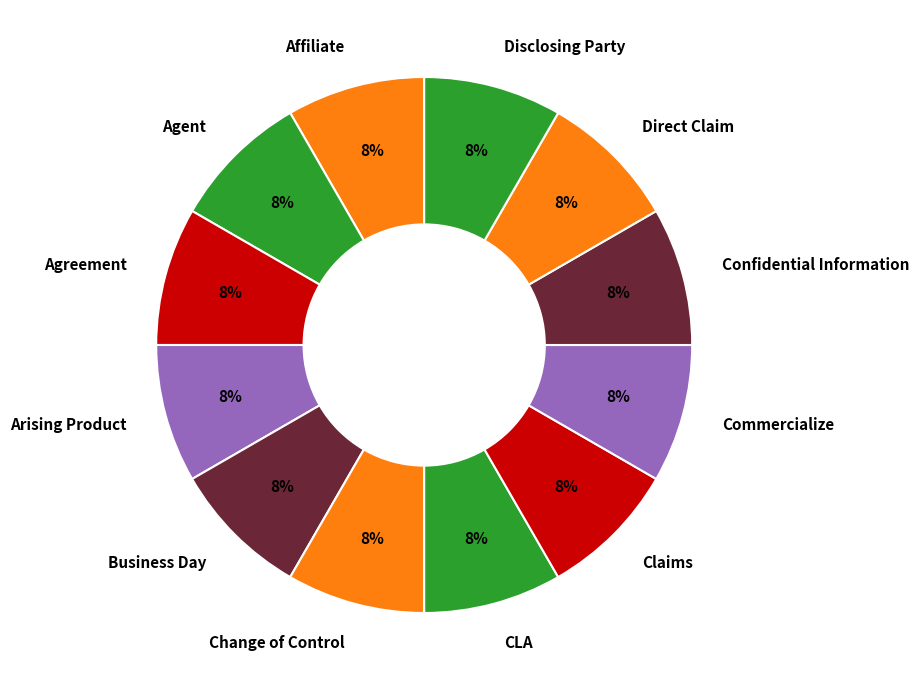

Count the number of slices in the pie.

12